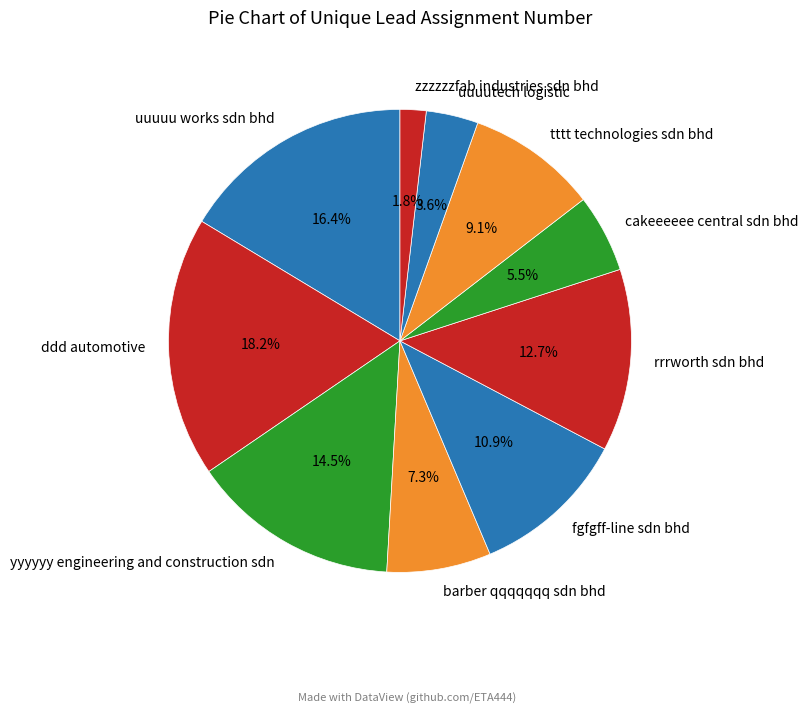

Count the number of slices in the pie.

10